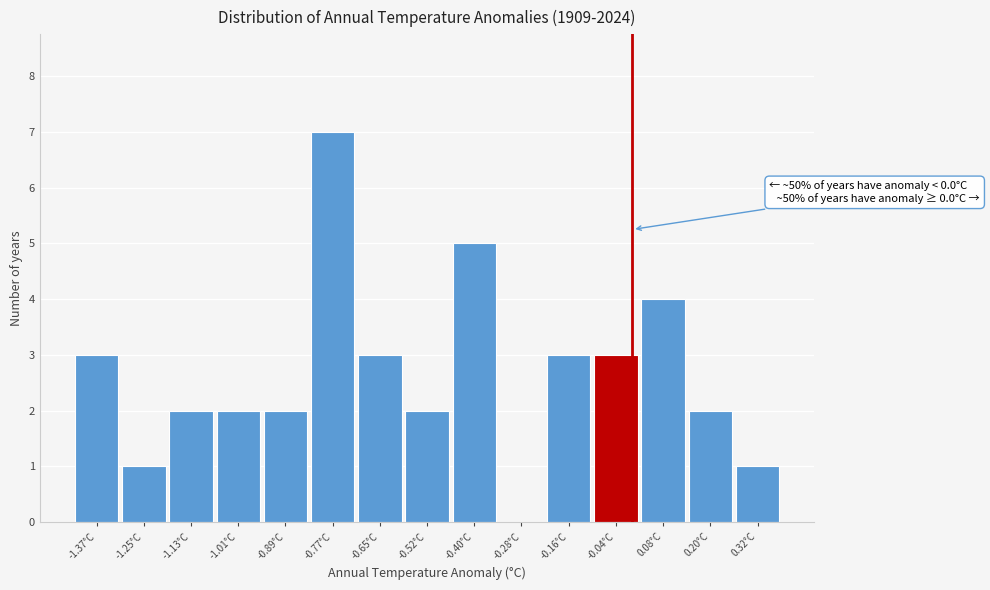

Which range on the x-axis has the tallest bar?

-0.82 to -0.70